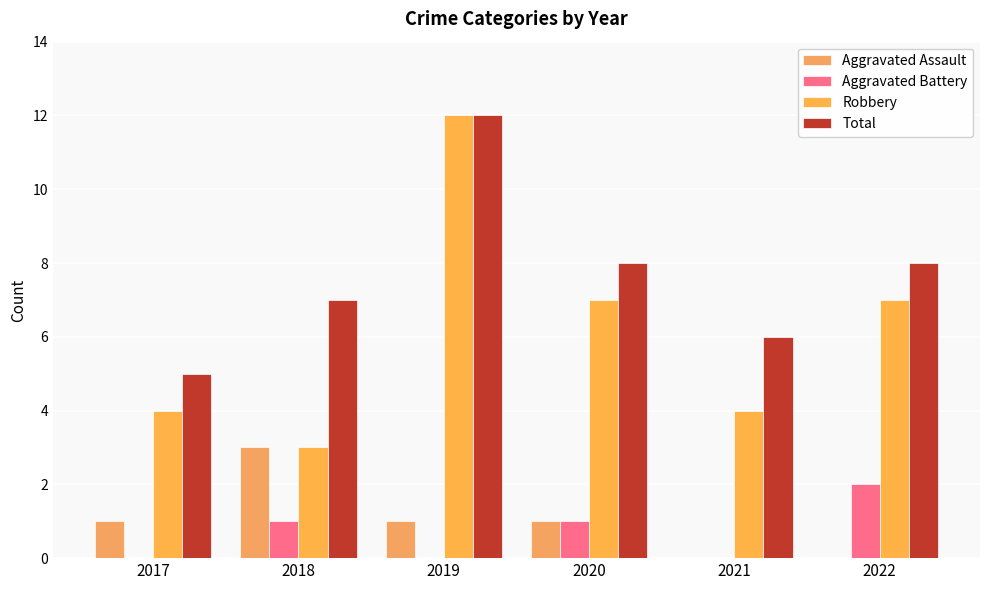

How many data points does each series have?

6